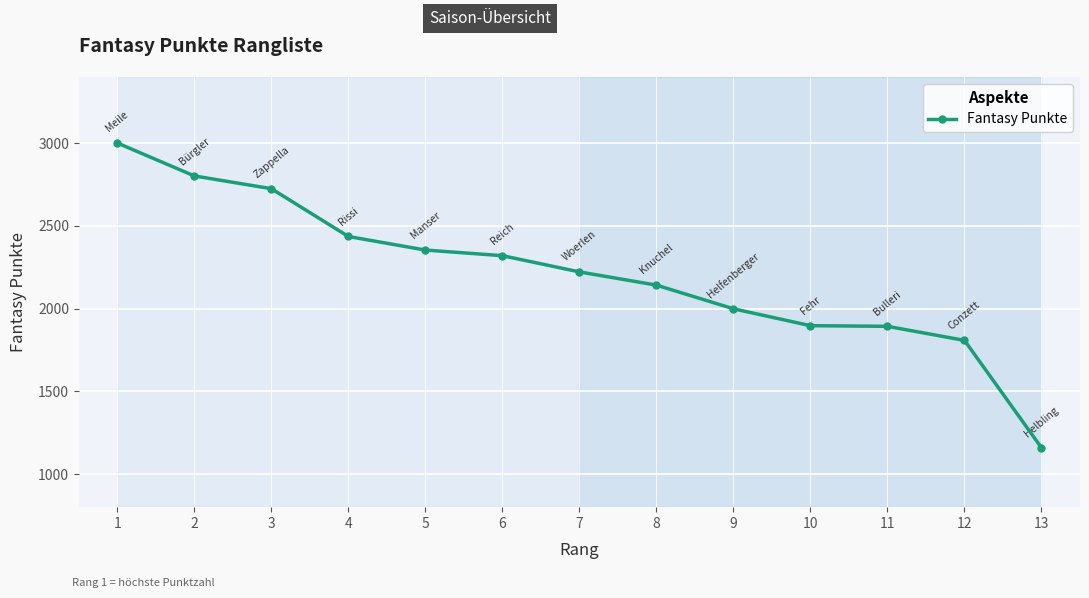

Which has a higher value, 7 or 5?

5